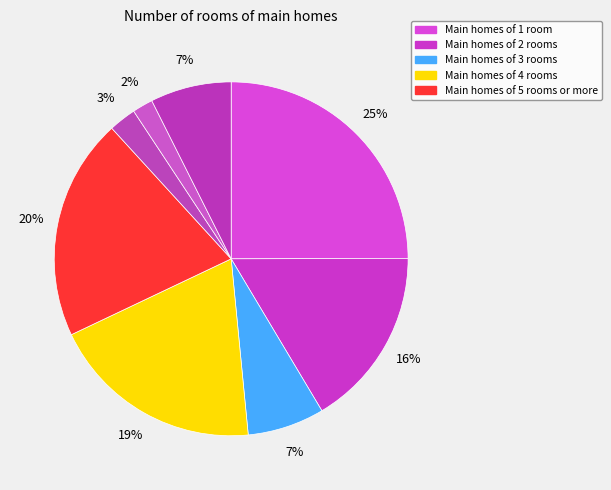

How many segments does this pie chart have?

8